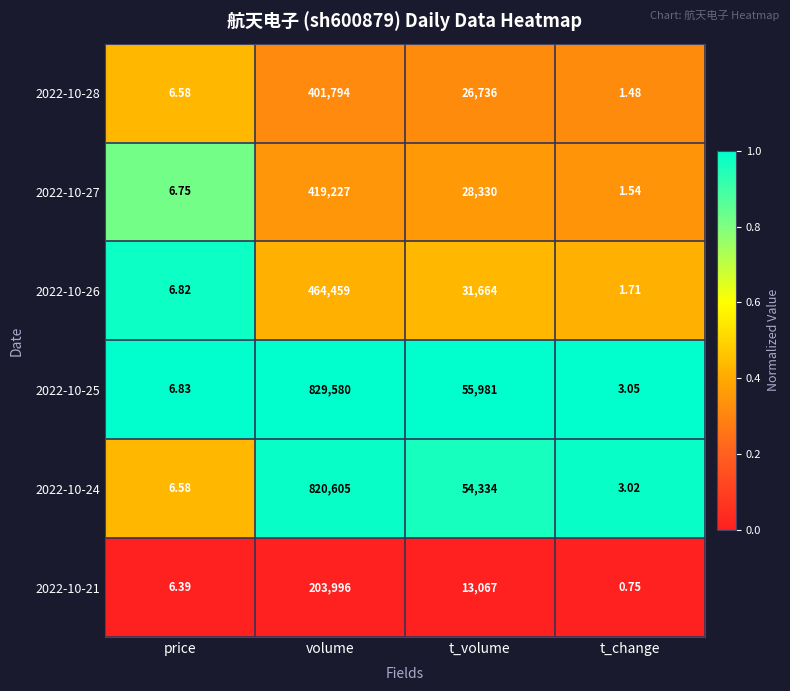

Which series has the largest total across all categories?

2022-10-25